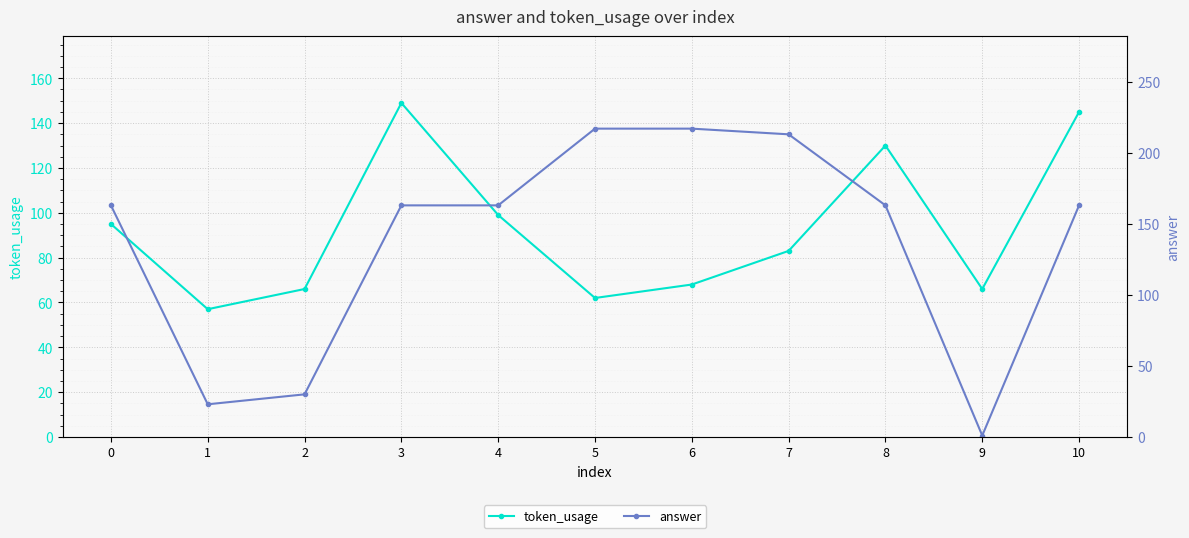

In answer, how many points are lower than both neighbors (excluding endpoints)?

2